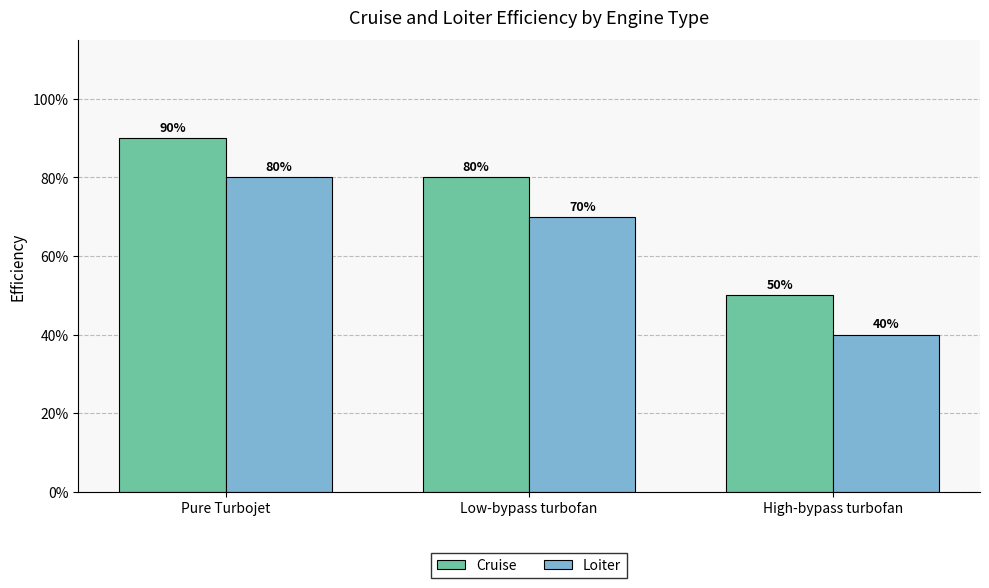

Does the chart contain stacked bars?

No